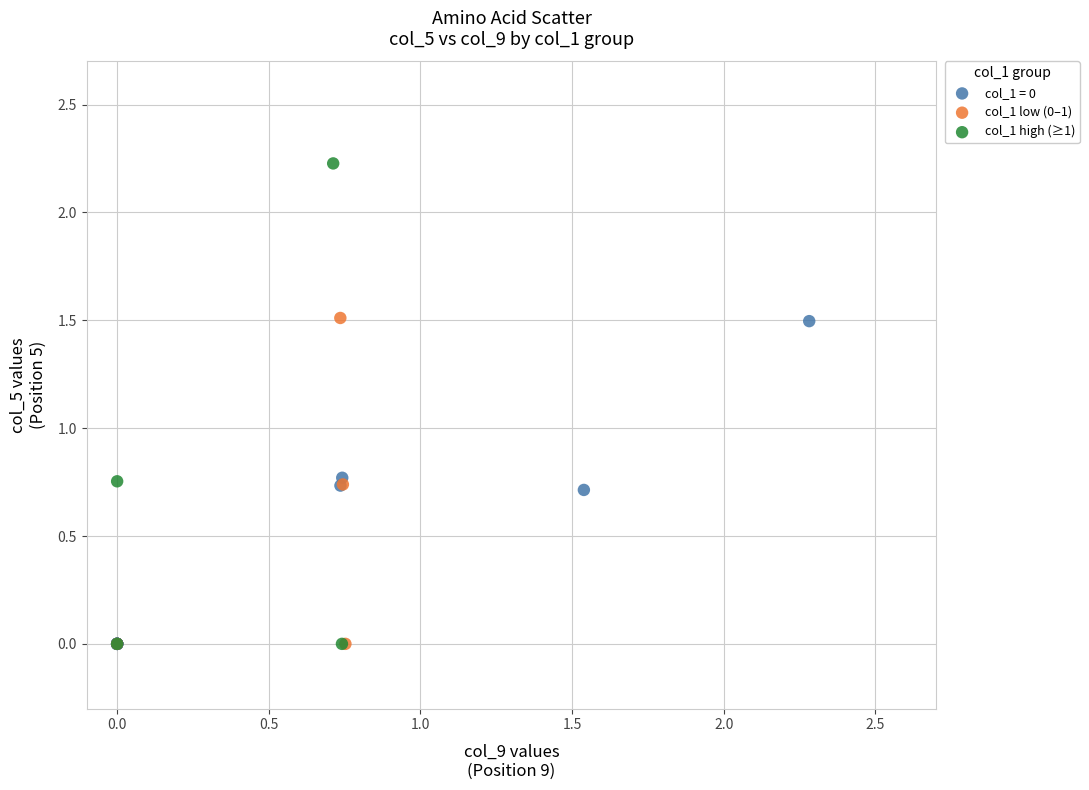

Which series reaches the maximum Y coordinate?

col_1 high (≥1)